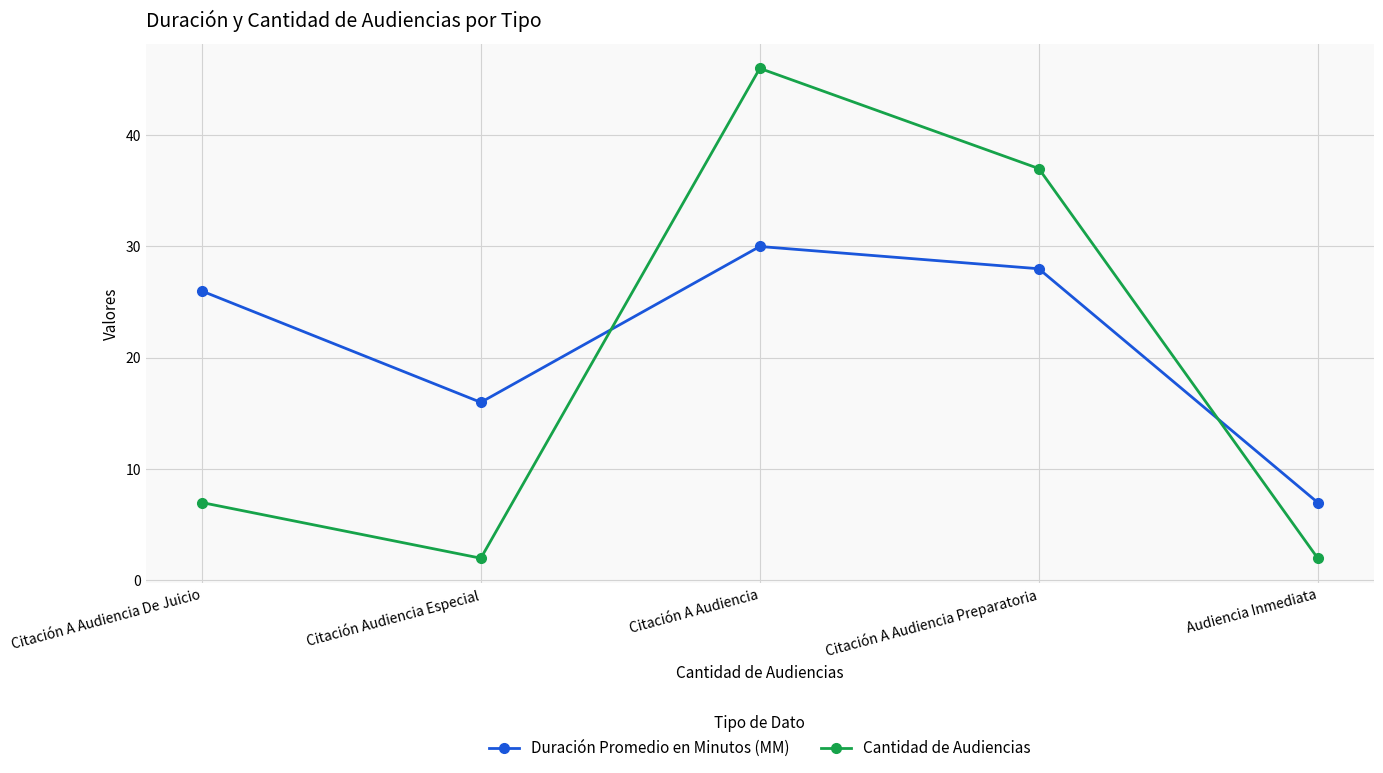

The Cantidad de Audiencias series shows 17 at Citación A Audiencia. True or false?

False